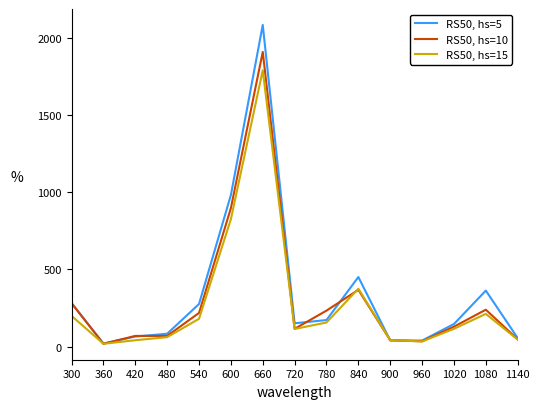

At which category is the sum across all series the highest?

660